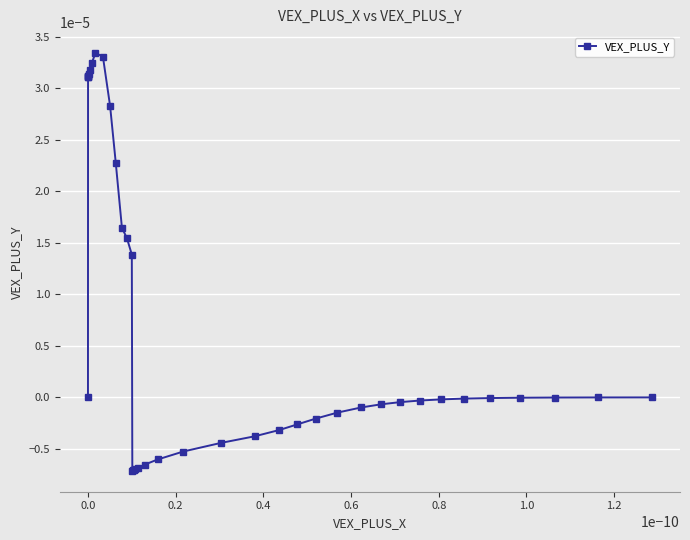

How many distinct data groups are displayed?

1